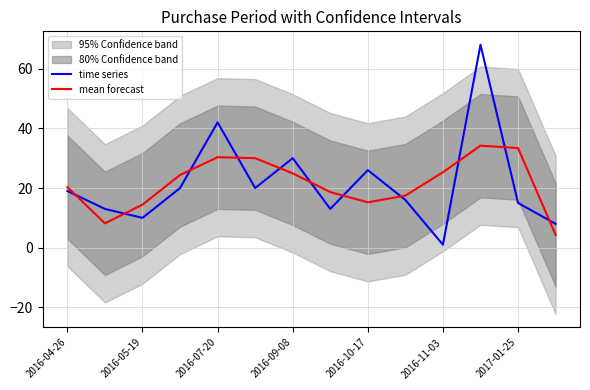

True or false: time series has a value of 9.0 at 2016-10-17.

False